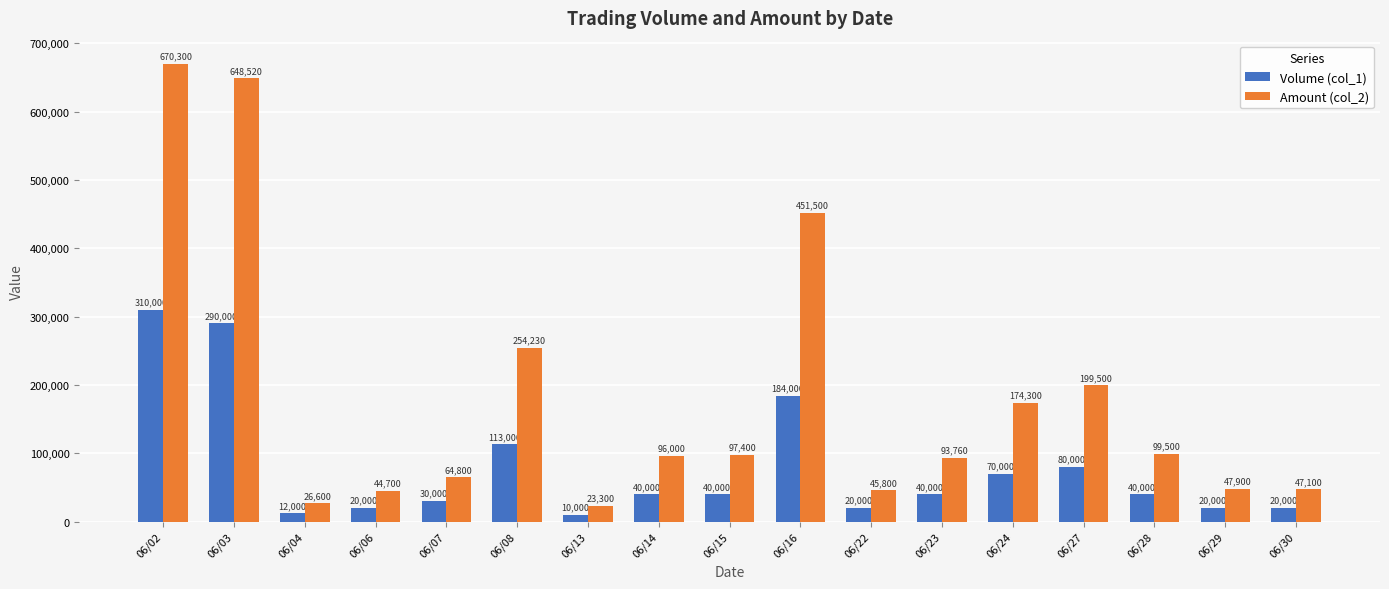

What is the value of the Volume (col_1) bar at the 6th from the left?

113000